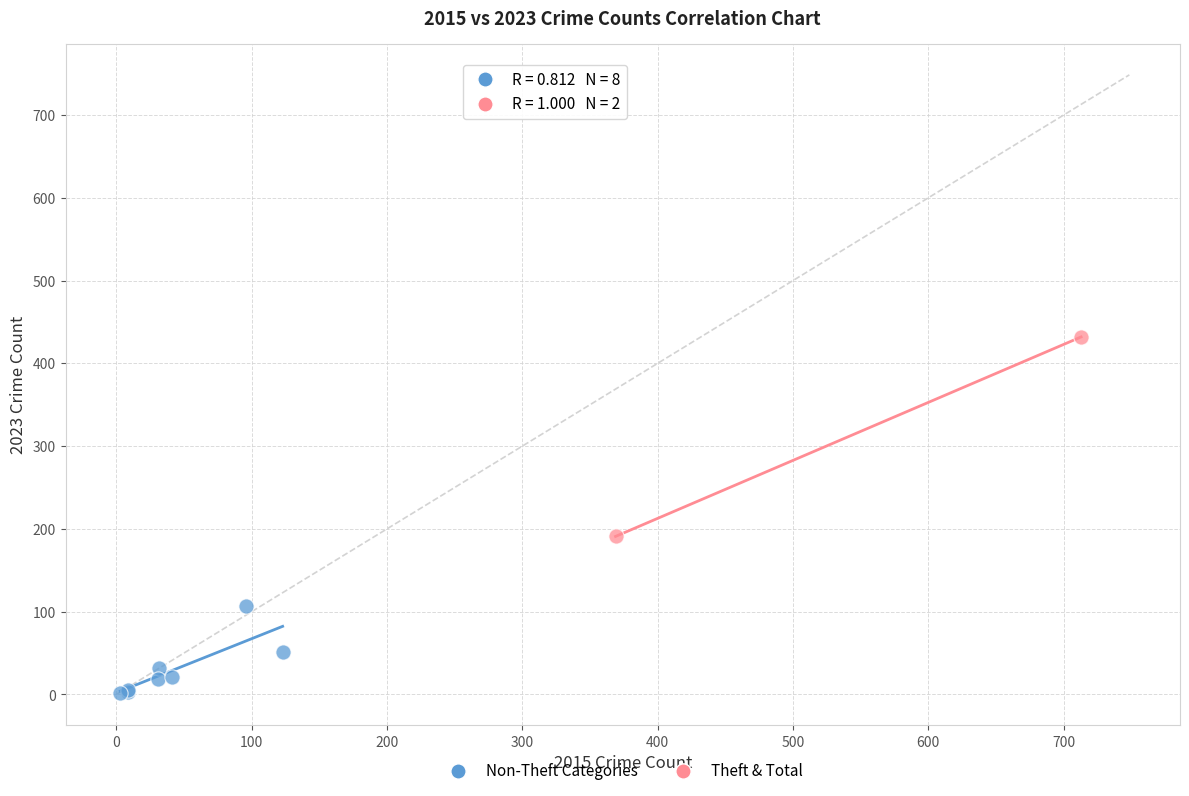

Which series contains the highest Y value?

Theft & Total